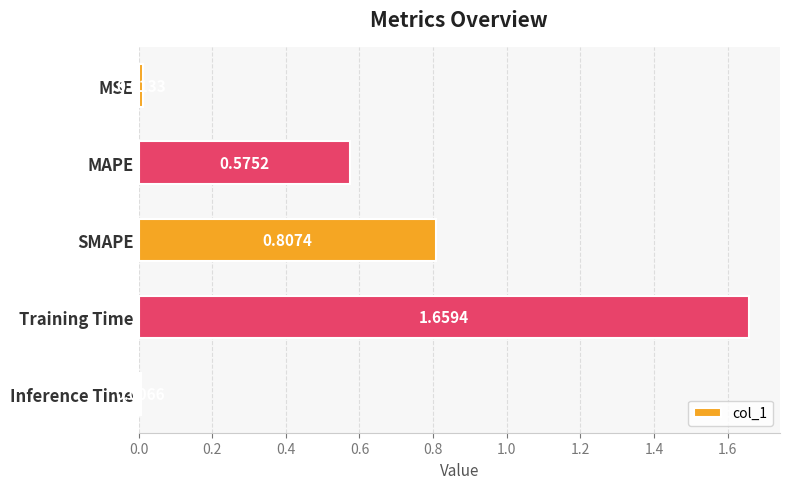

What is the change in value from SMAPE to Inference Time?

-0.8